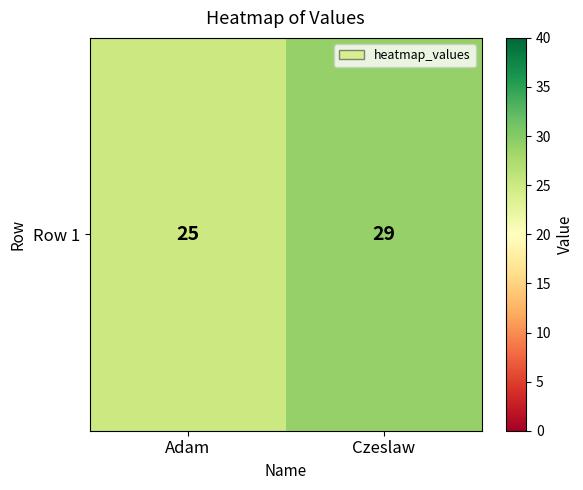

What is the difference between the maximum and minimum values?

4